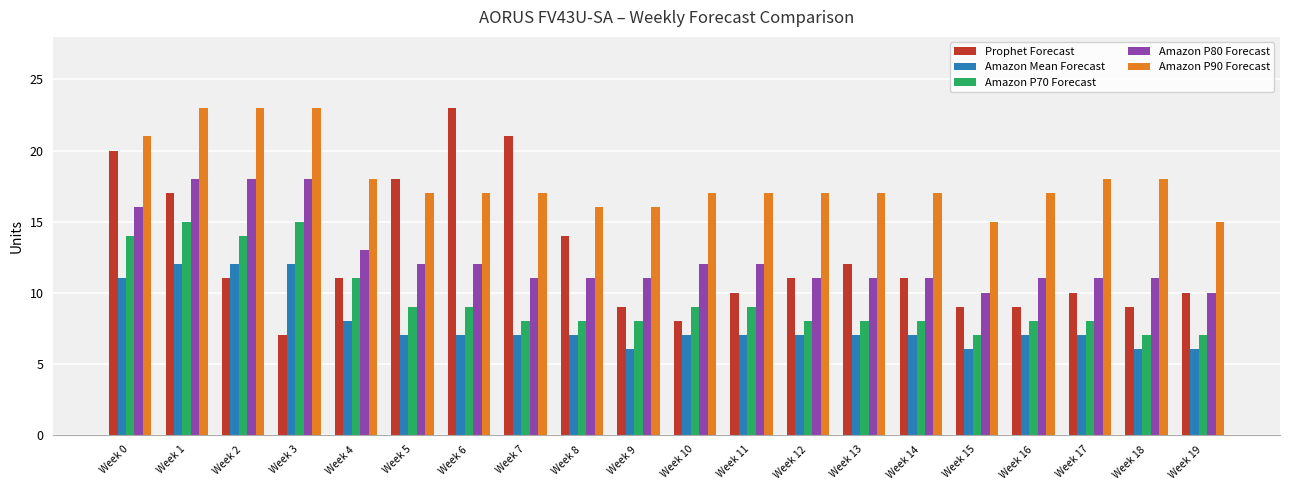

True or false: Amazon P70 Forecast has a value of 9 at Week 10.

True